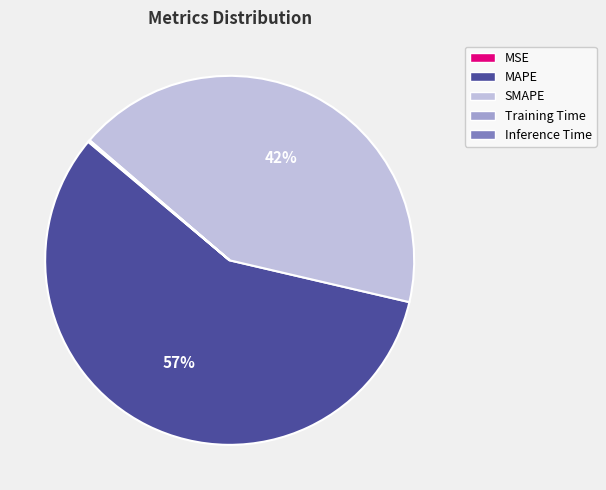

Is there any slice that represents more than half of the pie?

Yes